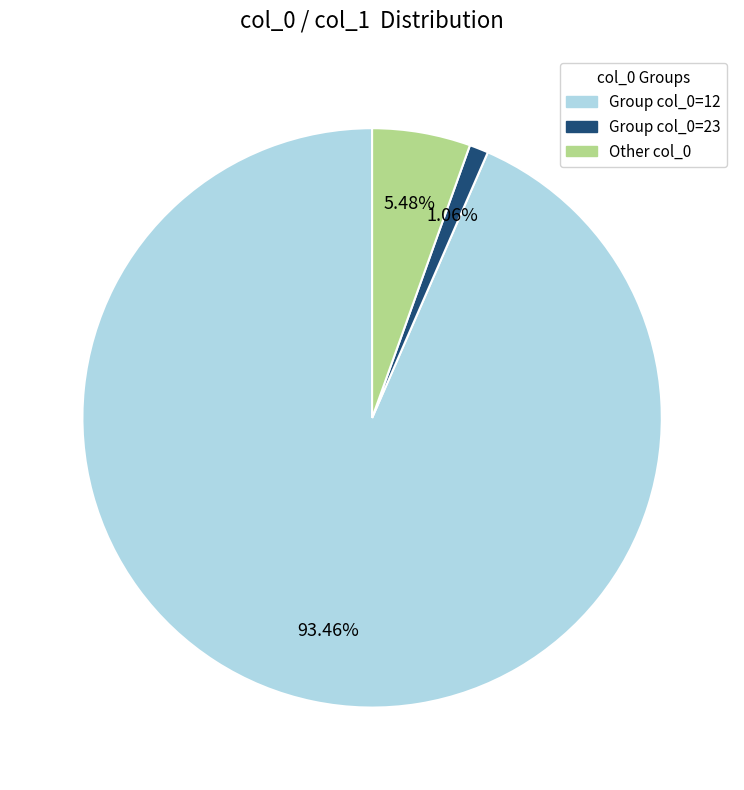

Does any single category account for the majority?

Yes